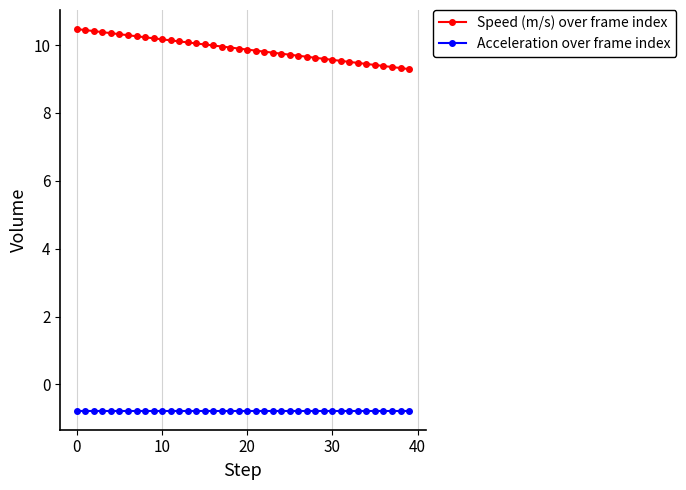

True or false: Acceleration over frame index and Speed (m/s) over frame index cross at least once.

False